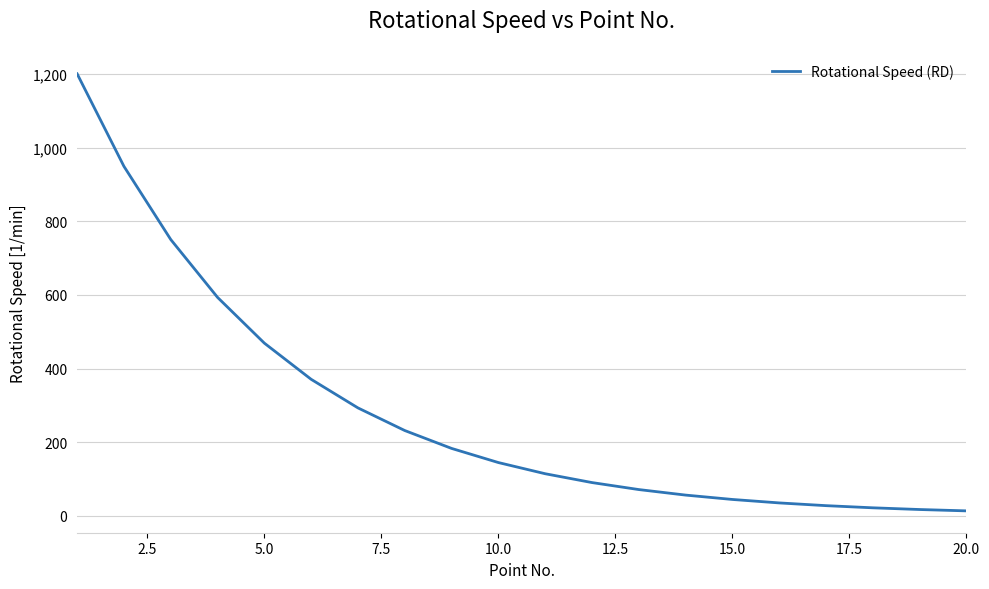

What is the average value?

284.0